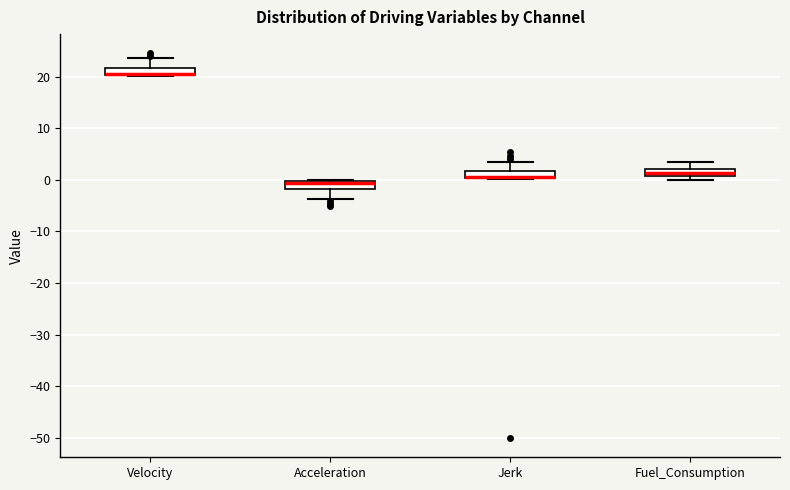

Where is the upper edge of the box for Fuel_Consumption on the y-axis? The values are not printed on the chart, so give them approximately, as read against the axis.

2